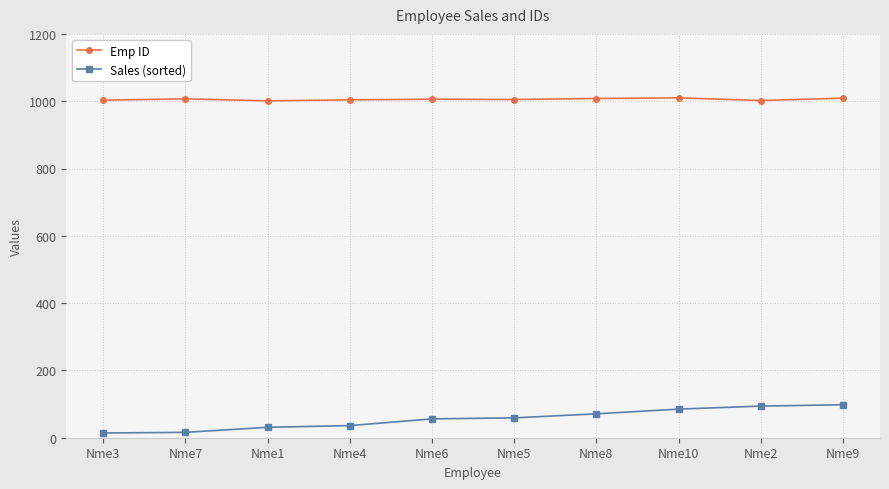

The value of Sales (sorted) at Nme2 is 94. True or false?

True